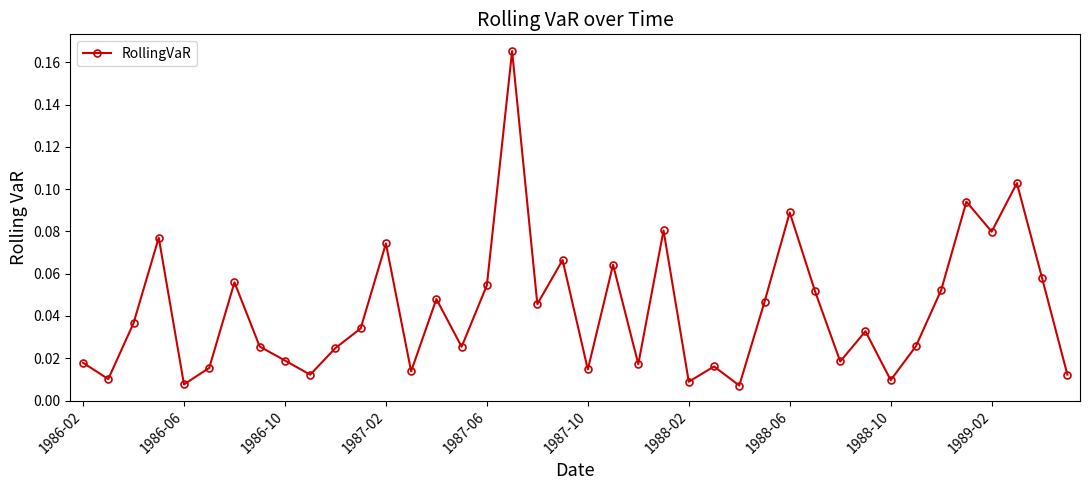

How many points are lower than both their immediate neighbors (excluding endpoints)?

13